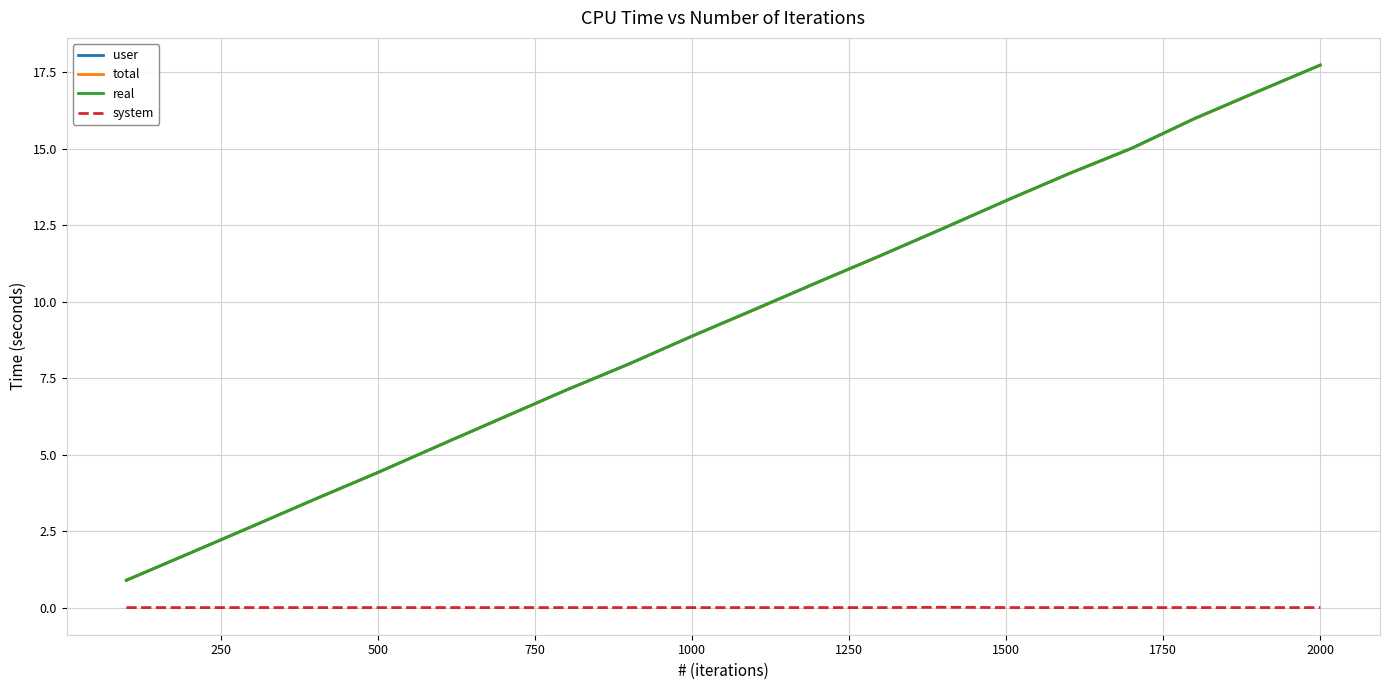

True or false: system and total cross at least once.

False